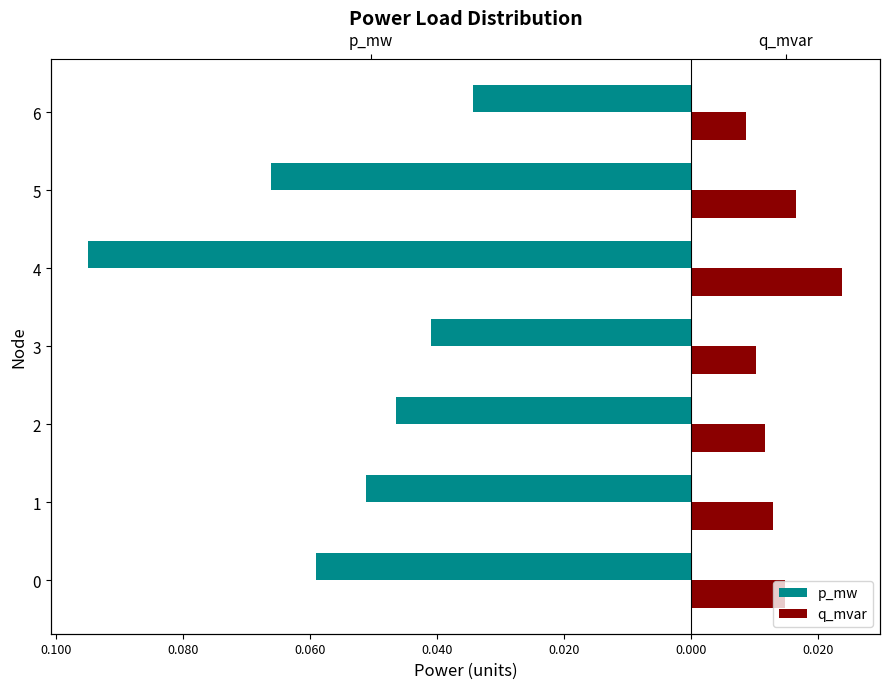

What is the sum of all q_mvar values?

0.1